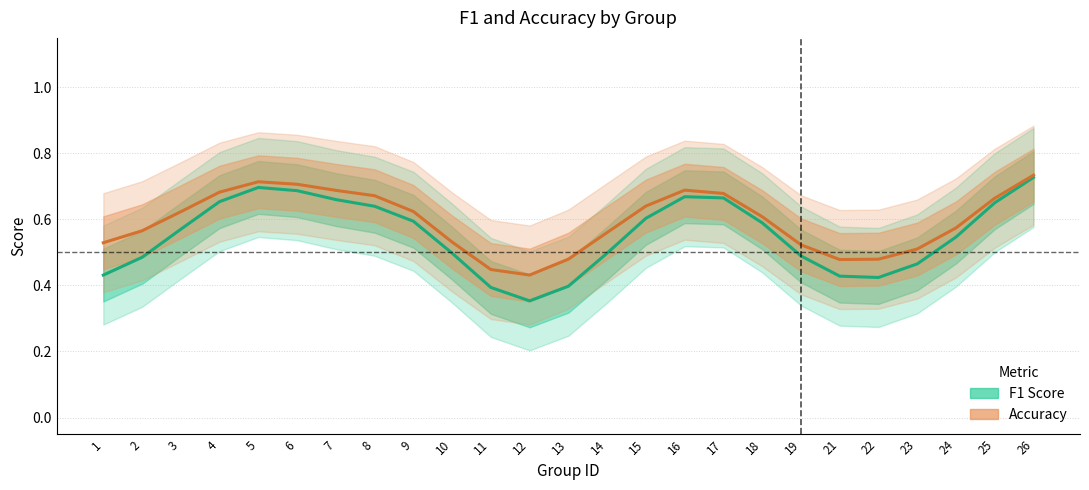

True or false: Accuracy has a value of 0.4 at 11.

True